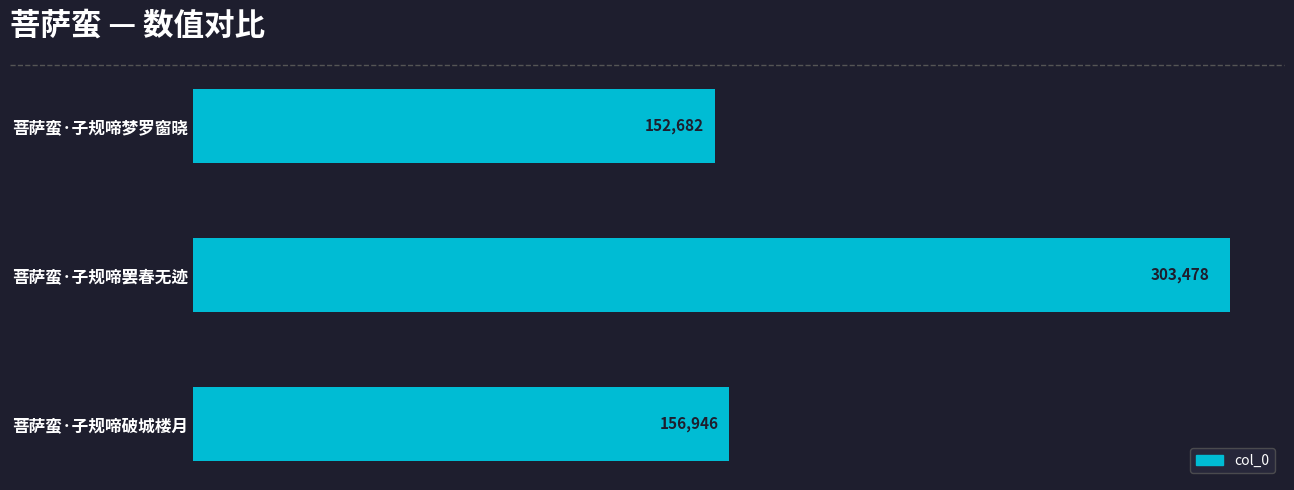

What is the ratio of the value at 菩萨蛮·子规啼罢春无迹 to the value at 菩萨蛮·子规啼破城楼月?

1.9